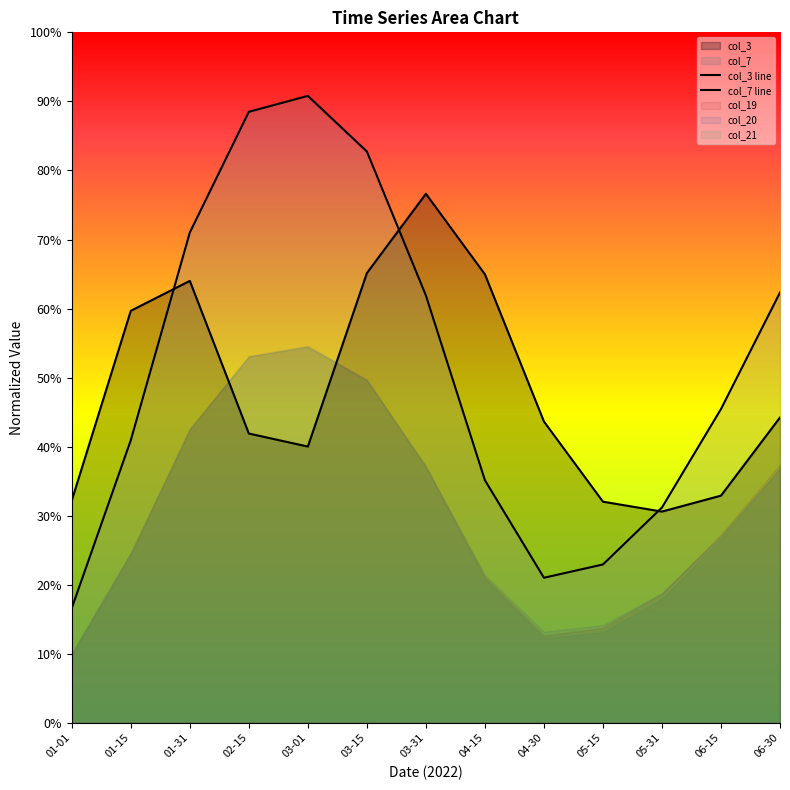

At which label is col_3 line closest to 0?

05-31